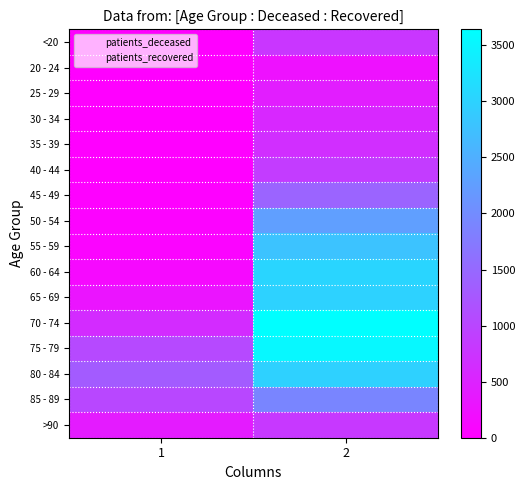

Between 1 and 2, which series saw the biggest shift?

70 - 74